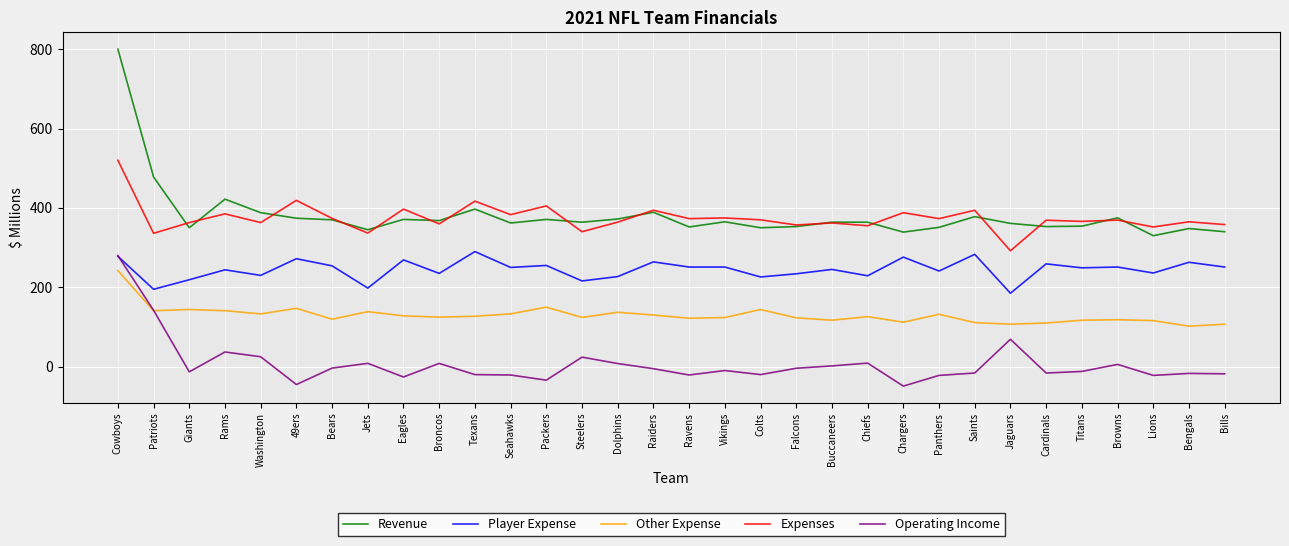

Where does the Expenses series first go above 369?

Cowboys